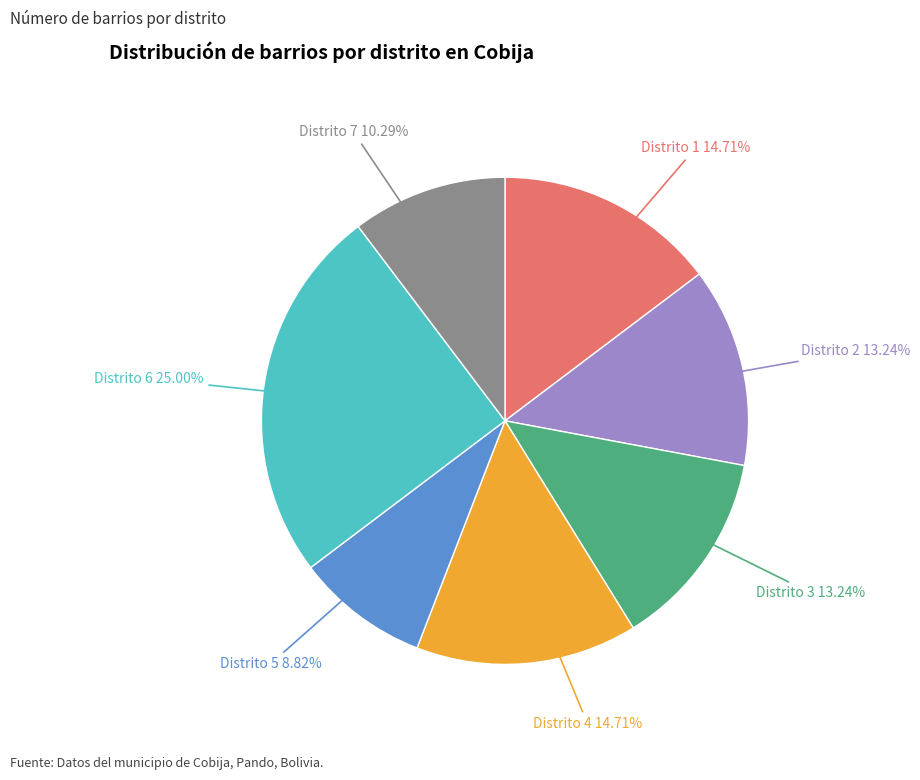

Which slice is the largest?

Distrito 6